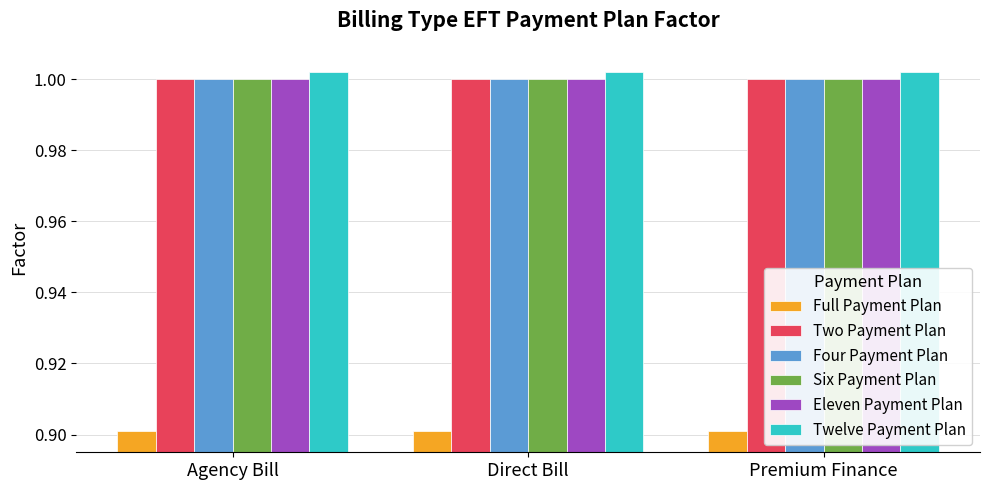

How many bars are there in total?

18